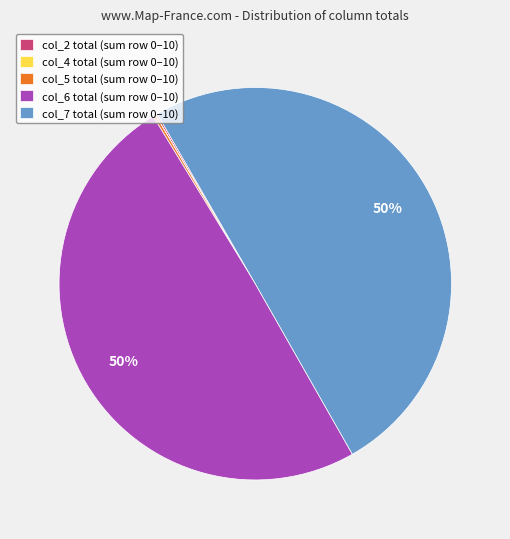

What percentage is the col_7 total (sum row 0–10) slice, to the nearest percent?

50%